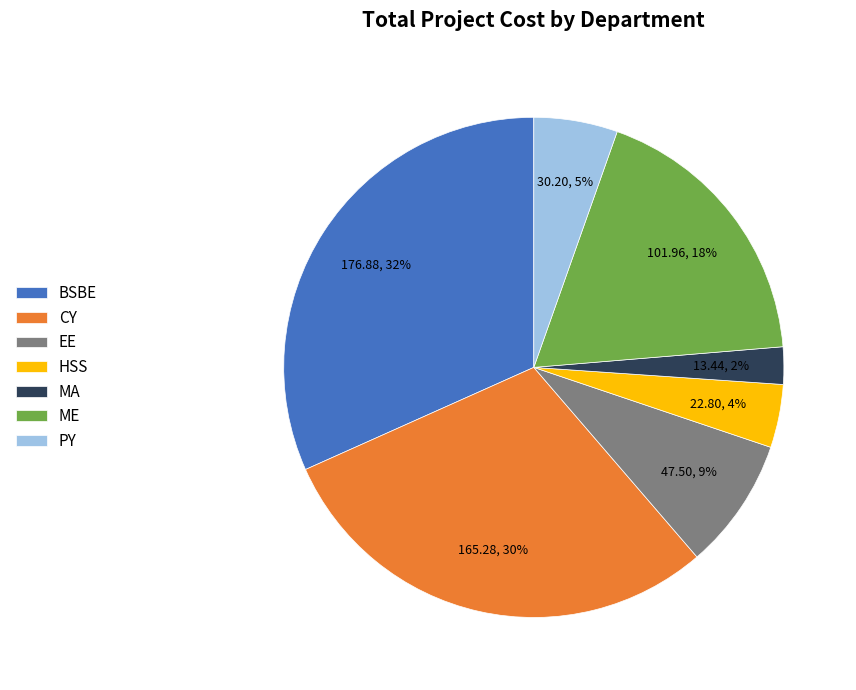

Count the number of slices in the pie.

7